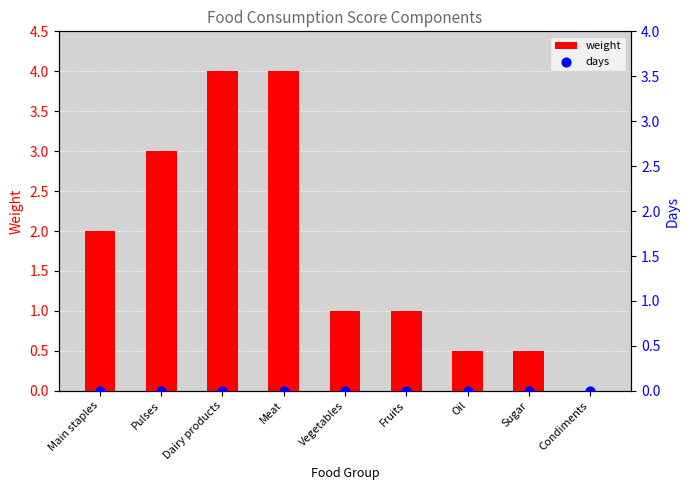

At which category is the sum across all series the highest?

Dairy products